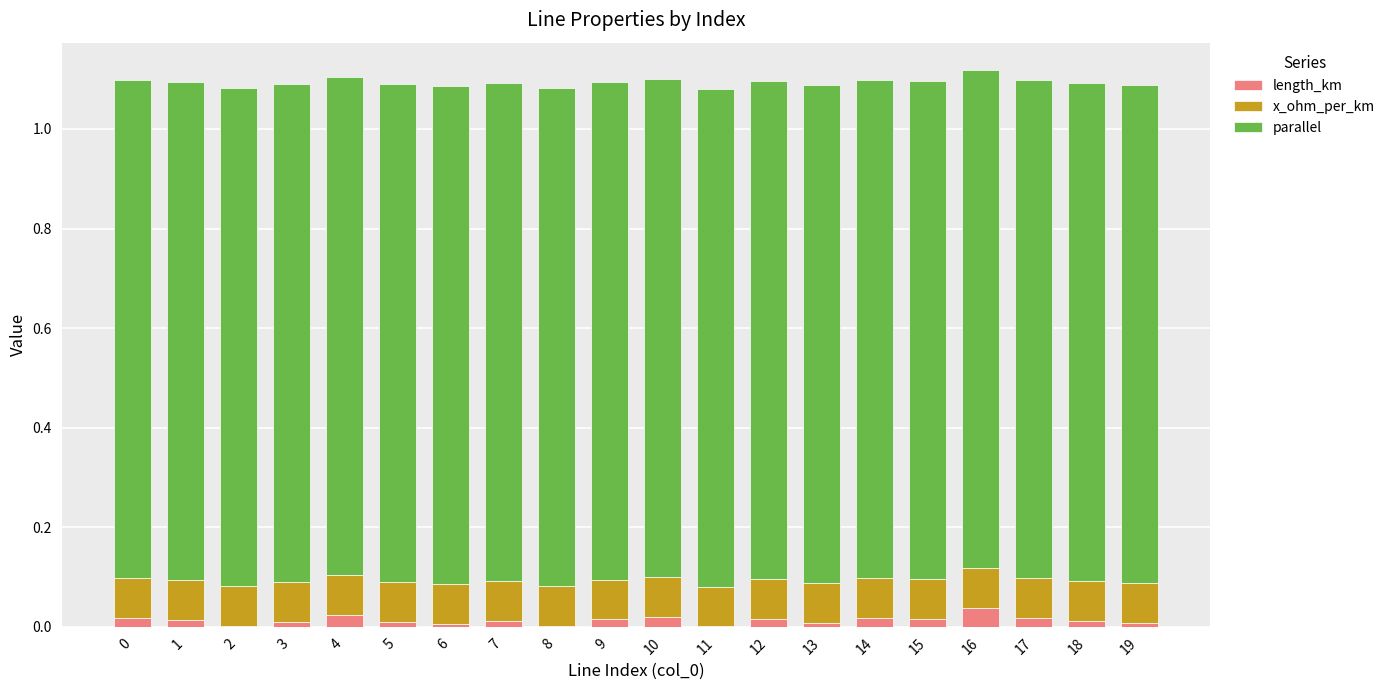

True or false: length_km has a value of 0.0 at 4.

True